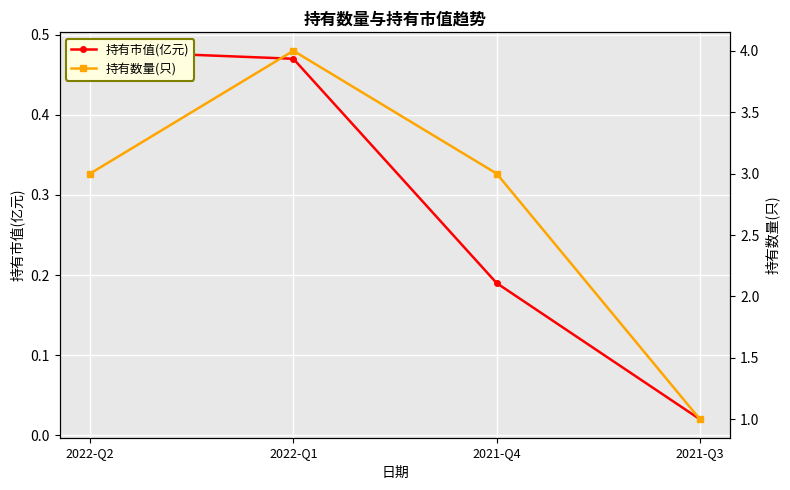

Is the value of 持有数量(只) at 2022-Q2 greater than the value of 持有市值(亿元) at 2022-Q1?

Yes